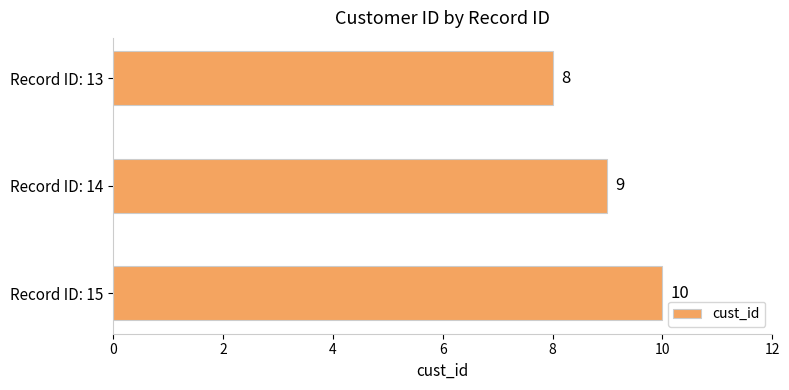

Is it true that the value at Record ID: 15 is 15?

False